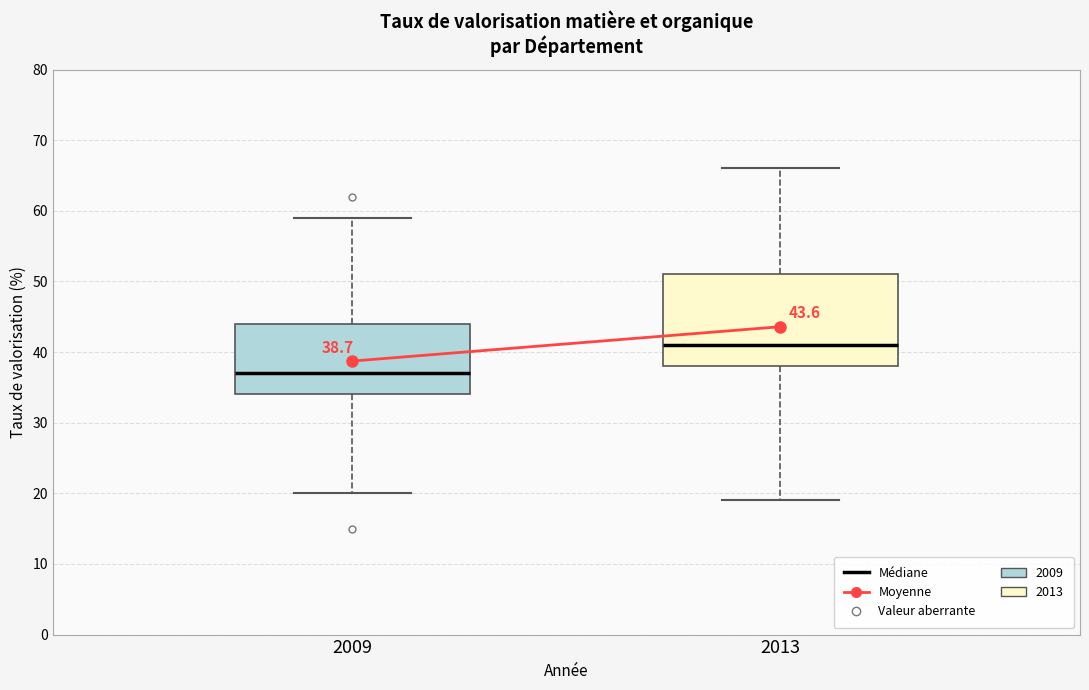

Which box has the lowest median line?

2009